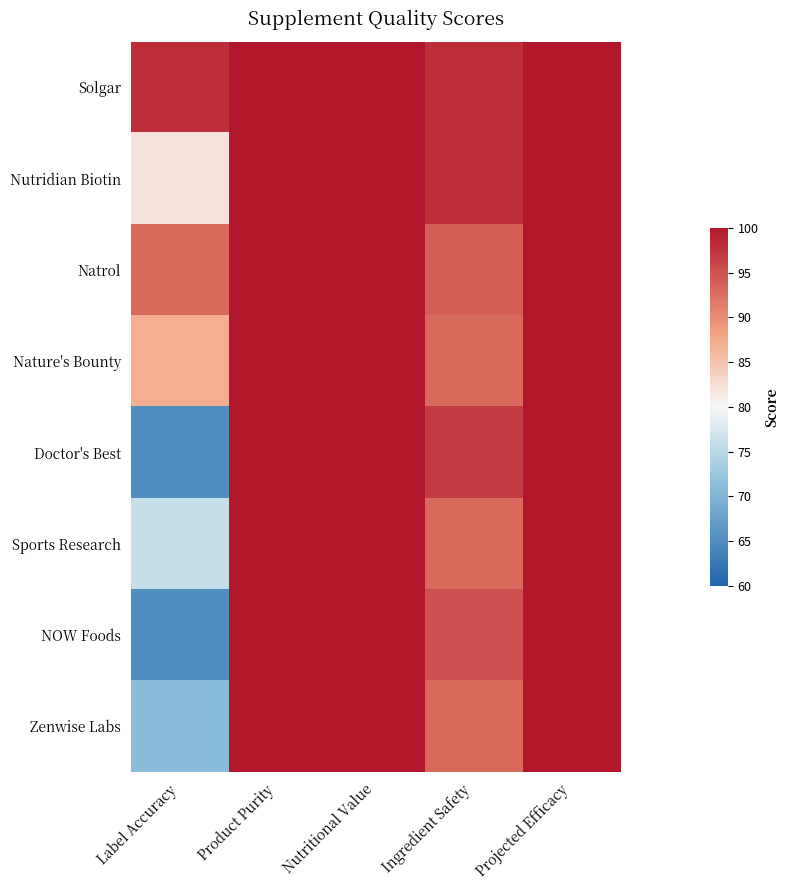

Rank the series at Projected Efficacy from highest to lowest value.

Solgar, Nutridian Biotin, Natrol, Nature's Bounty, Doctor's Best, Sports Research, NOW Foods, Zenwise Labs